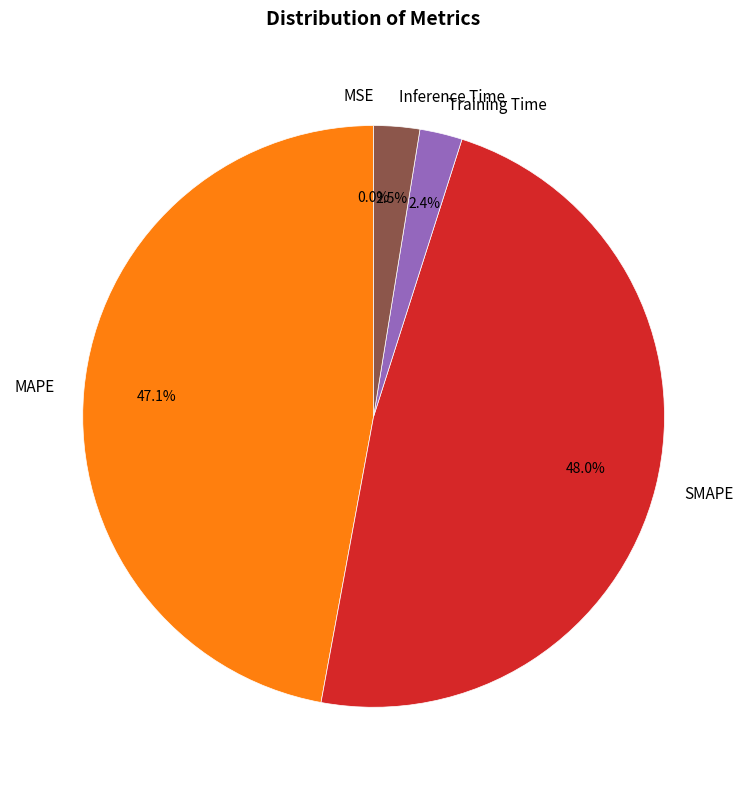

Does SMAPE represent more than half of the total?

No